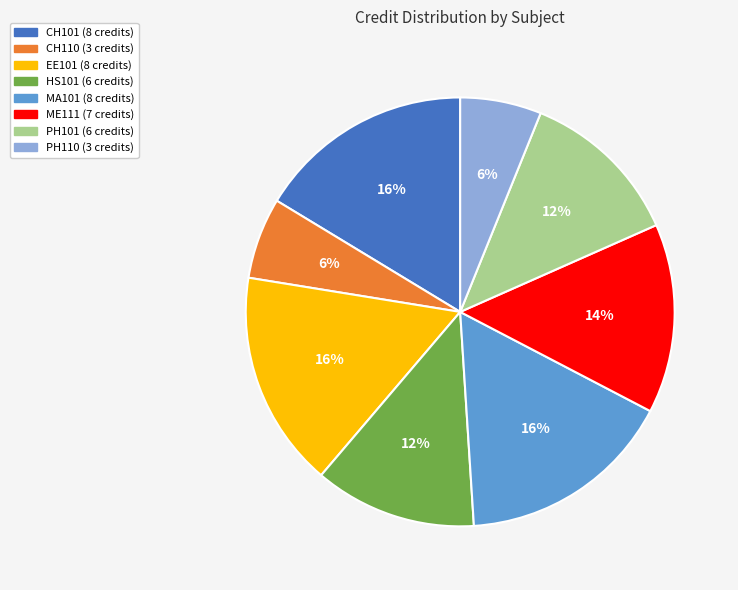

Combined, do PH101 and ME111 account for over 50%?

No